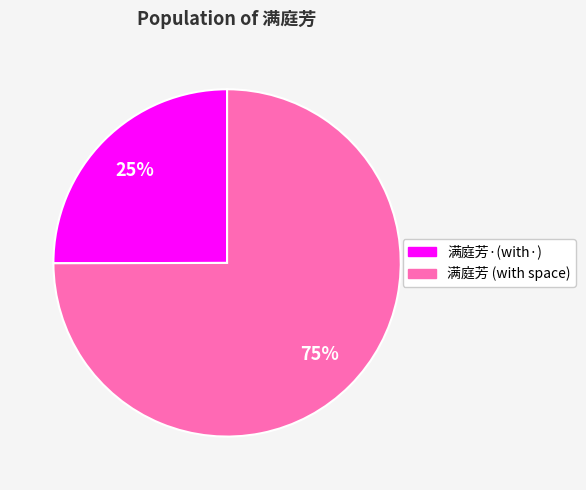

Is there any slice that represents more than half of the pie?

Yes